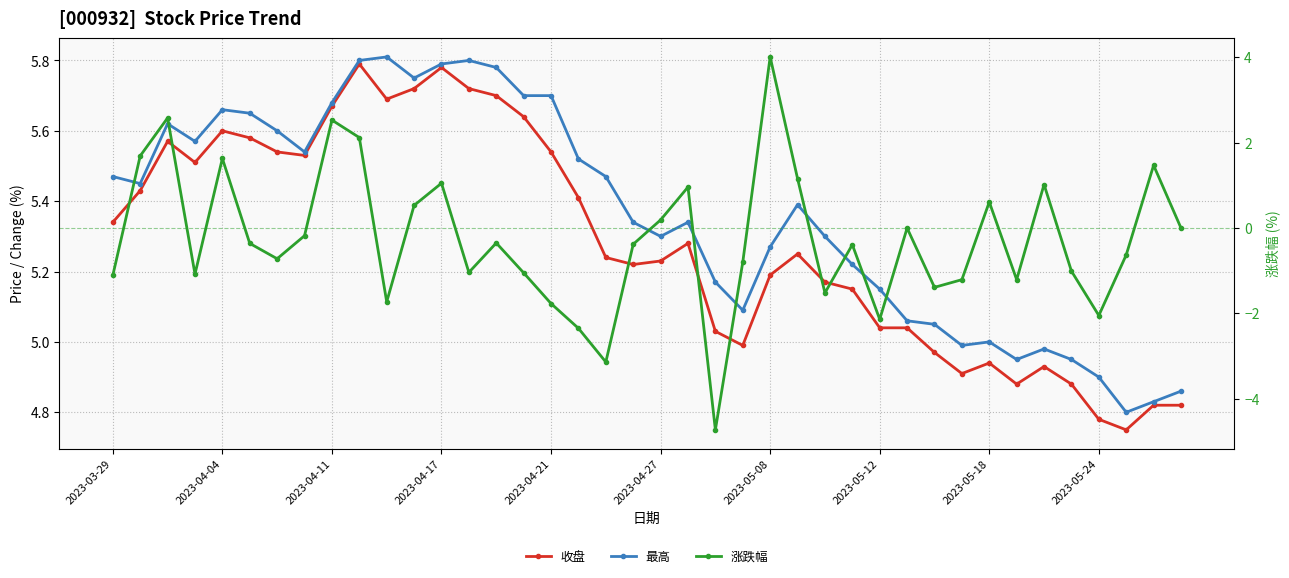

True or false: 涨跌幅 has more than 1 interior local peaks.

True